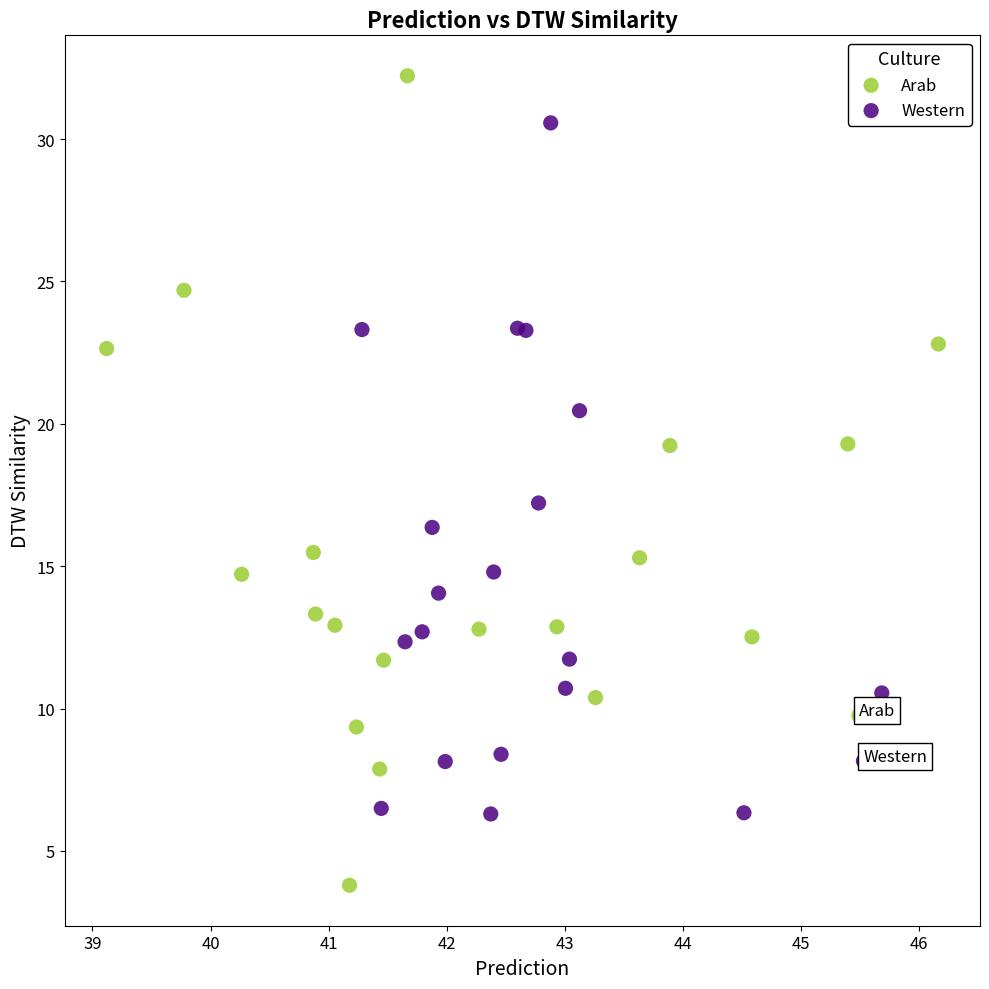

Which series contains the lowest Y value?

Arab